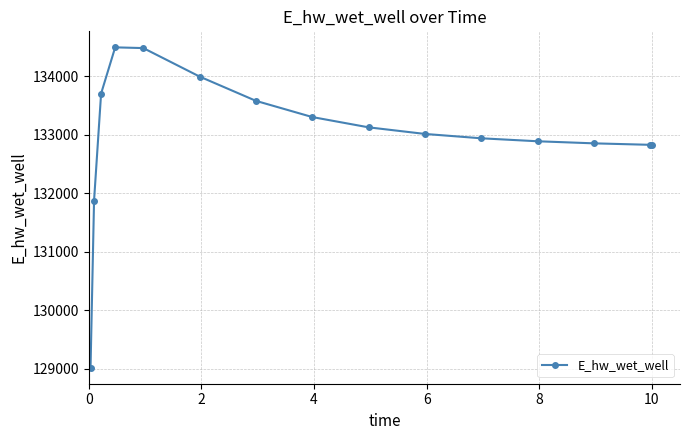

What is the average value?

132993.1